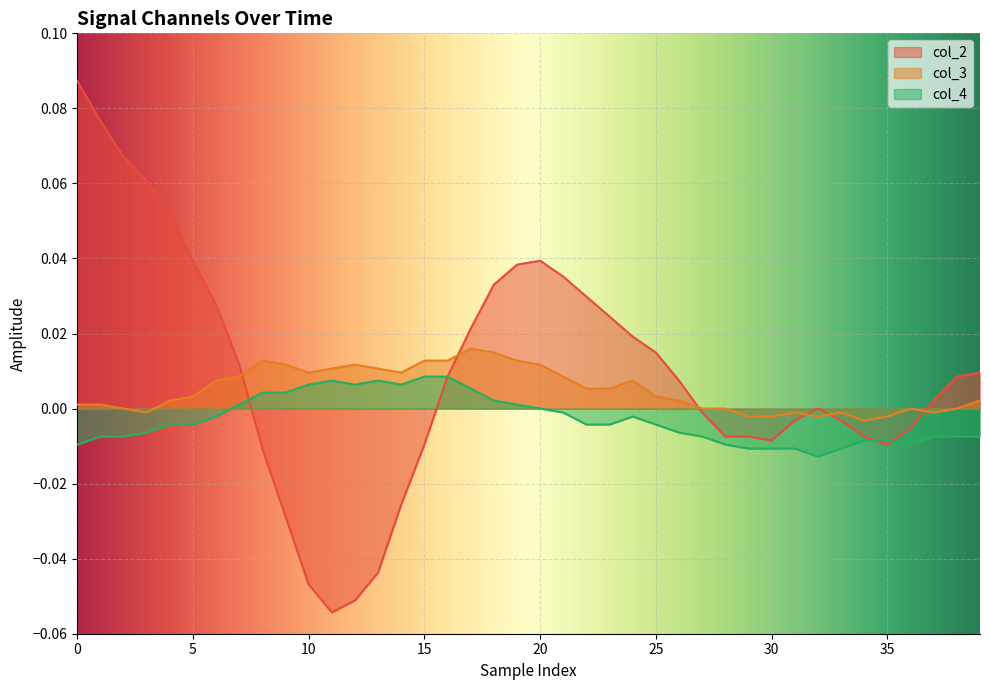

Which series changed the most between 5 and 15?

col_2